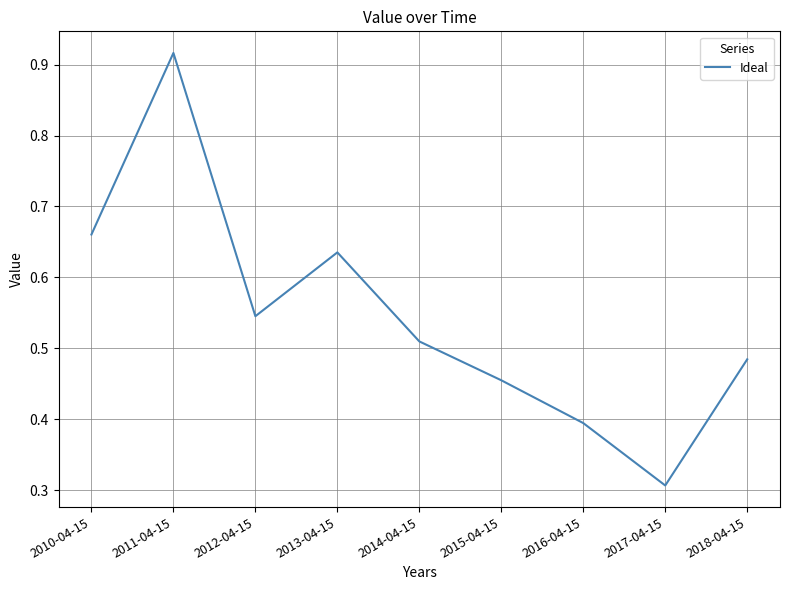

Does the chart display data point markers on the line(s)?

No